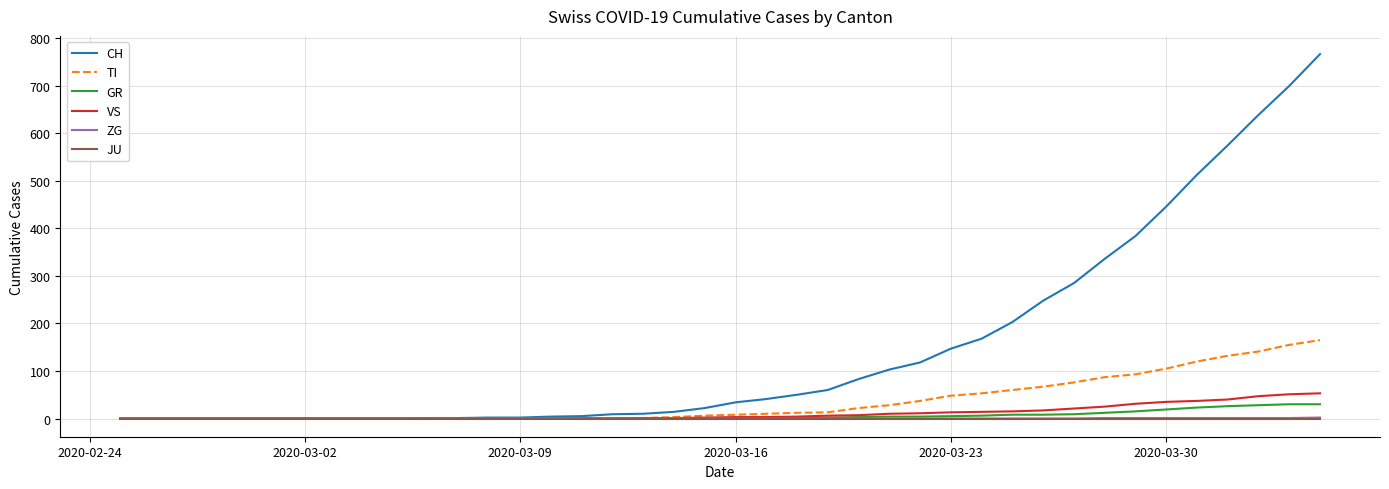

Which series has the widest spread of values?

CH